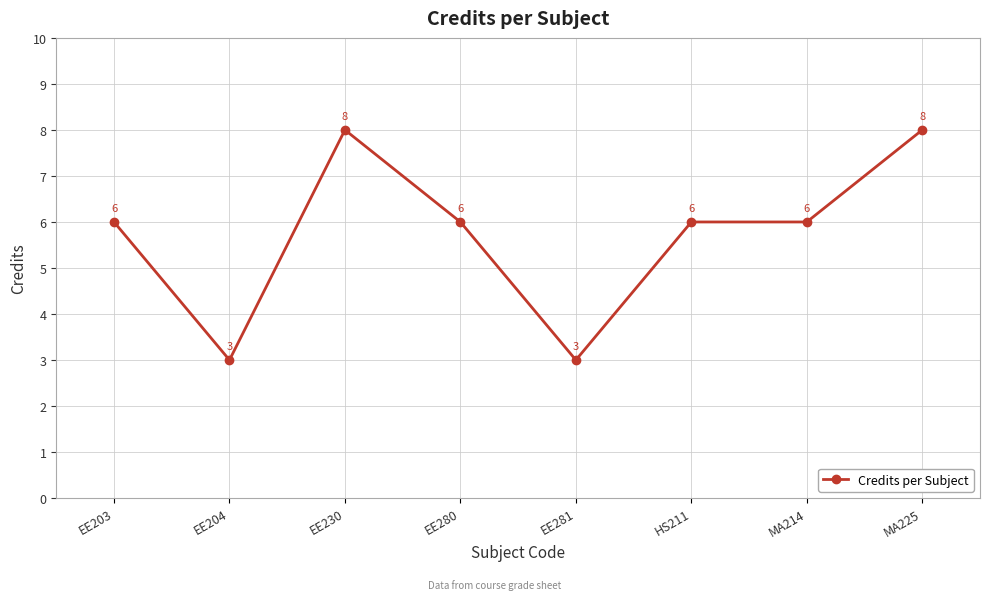

What is the maximum value shown in the chart?

8